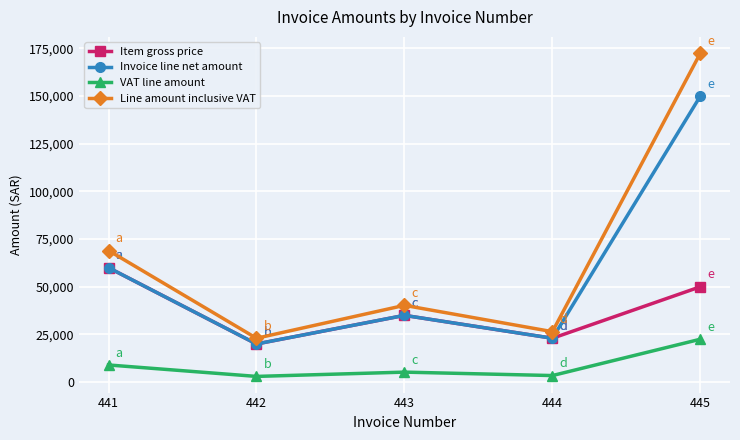

Is it true that VAT line amount equals 22500 at 445?

True